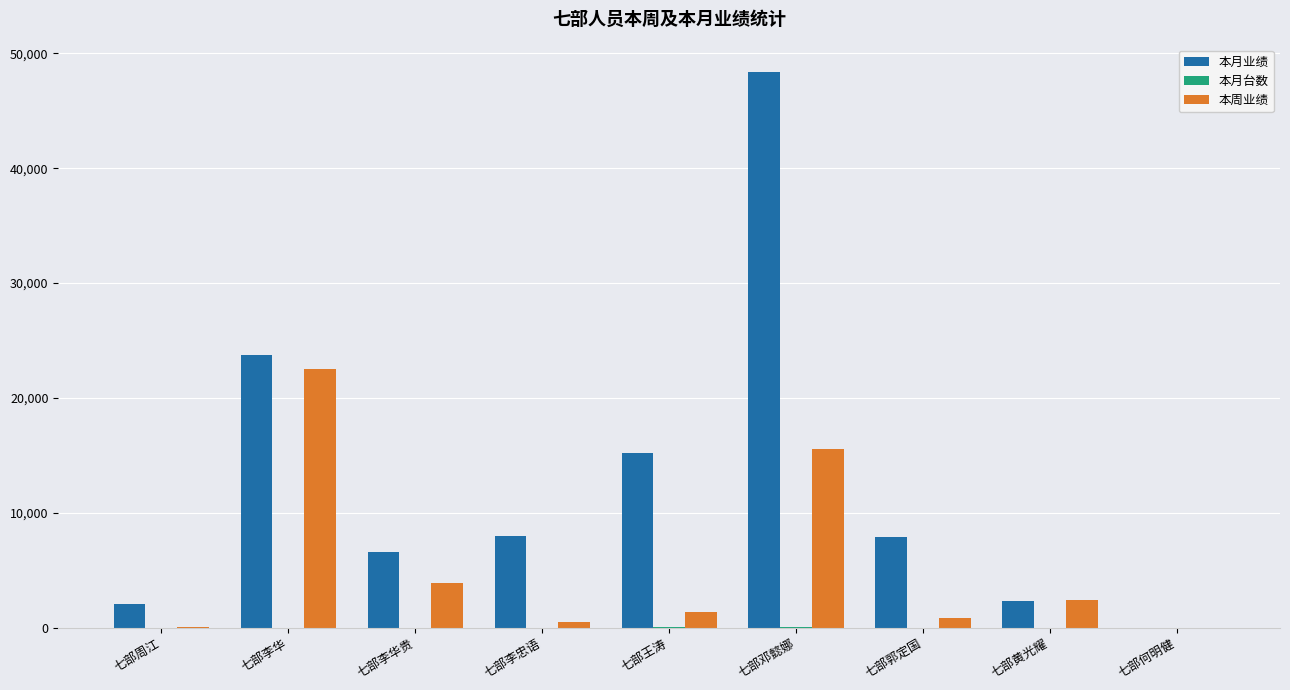

Is it true that 本周业绩 equals 15784 at 七部李华?

False